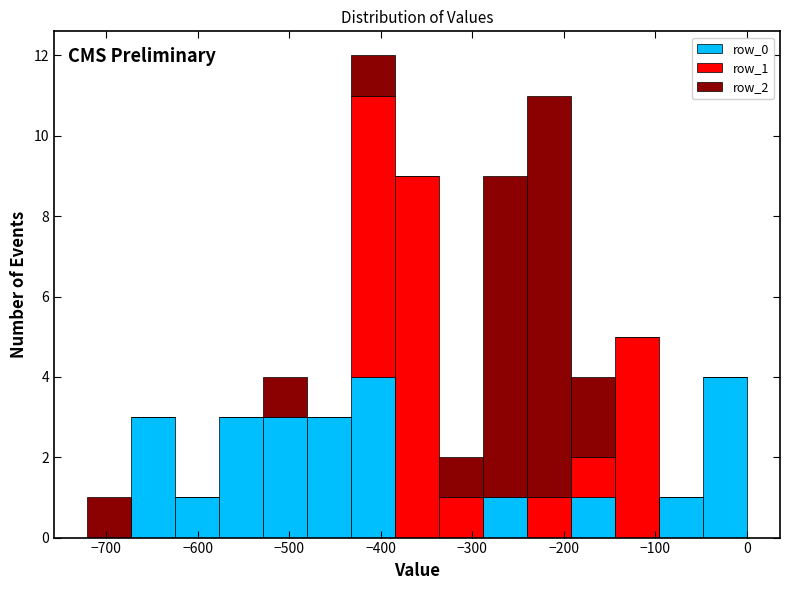

Which range on the x-axis has the tallest stacked bar (by total height)?

-430 to -380